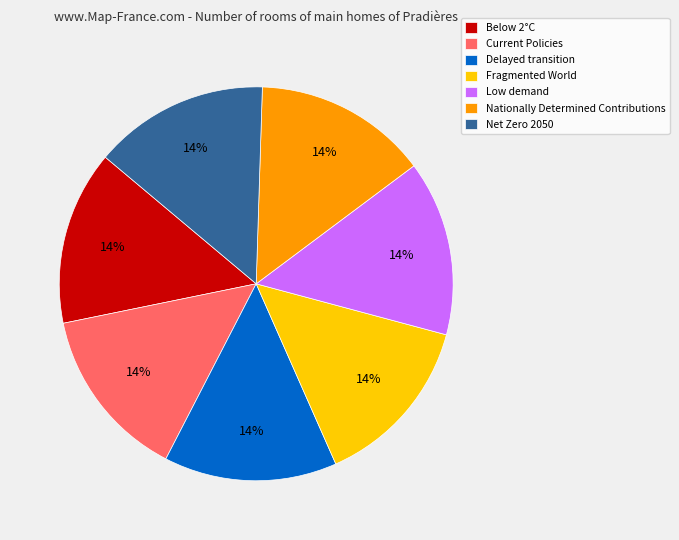

How many segments does this pie chart have?

7